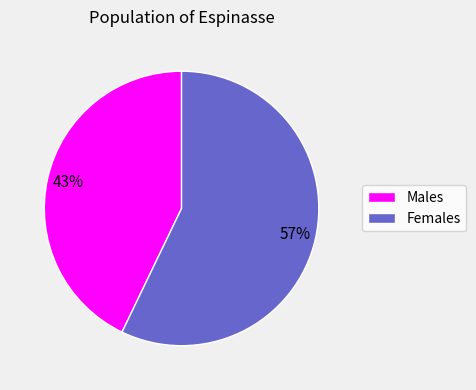

Does any single category account for the majority?

Yes